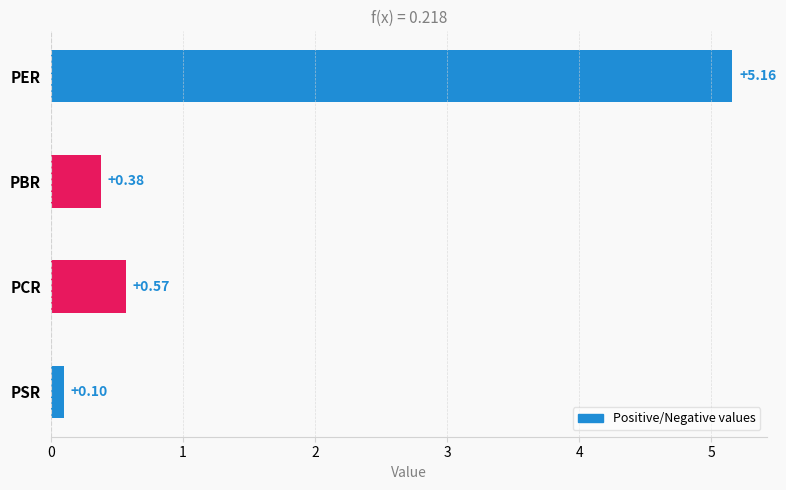

Where is the data nearest to the value 2?

PCR